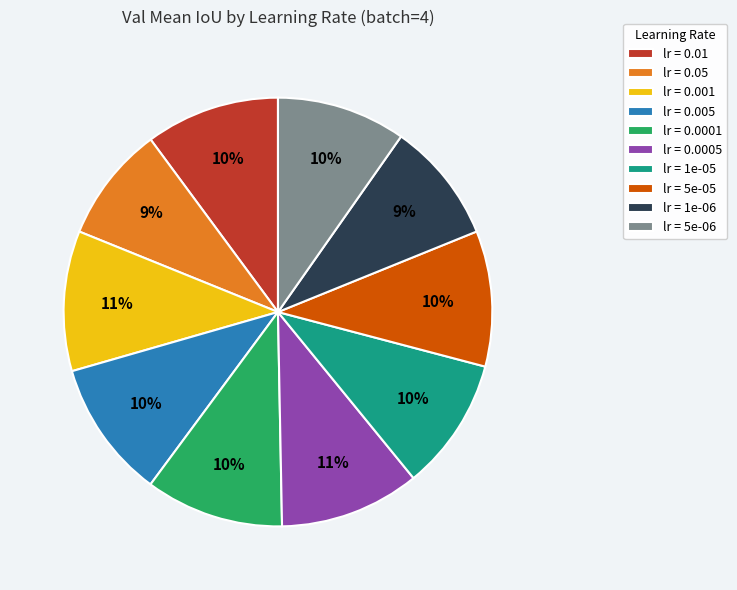

True or false: lr = 1e-05 accounts for 10% of the total.

True